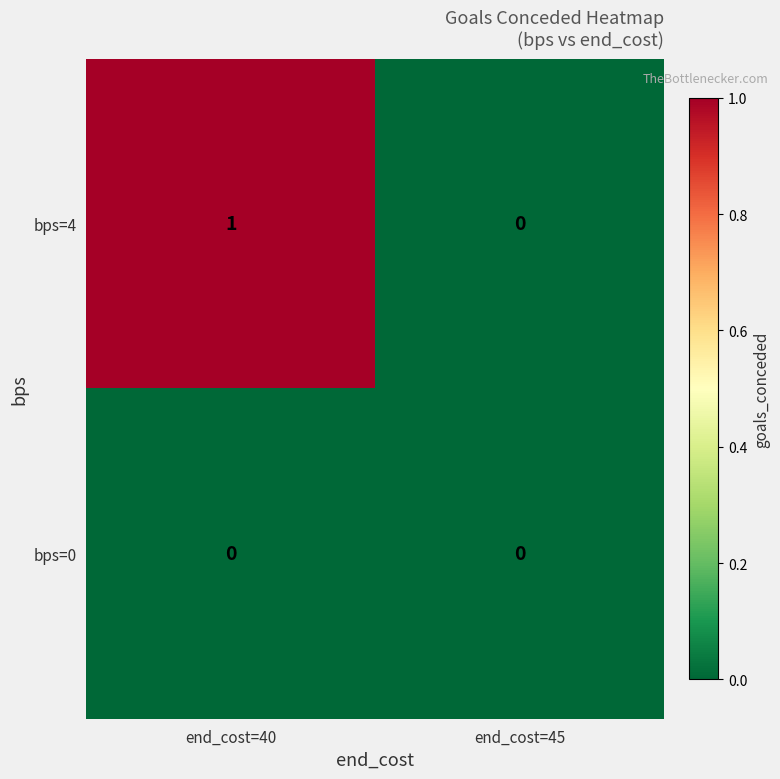

Reading left to right, transcribe all the data shown in this chart.

bps=4: end_cost=40=1	end_cost=45=0
bps=0: end_cost=40=0	end_cost=45=0